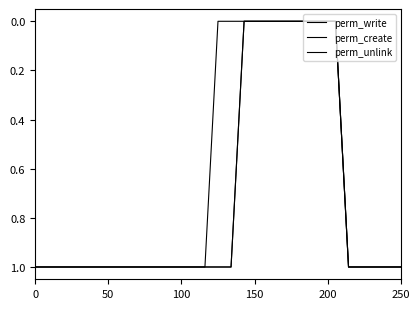

What is the average value of the perm_write series?

1